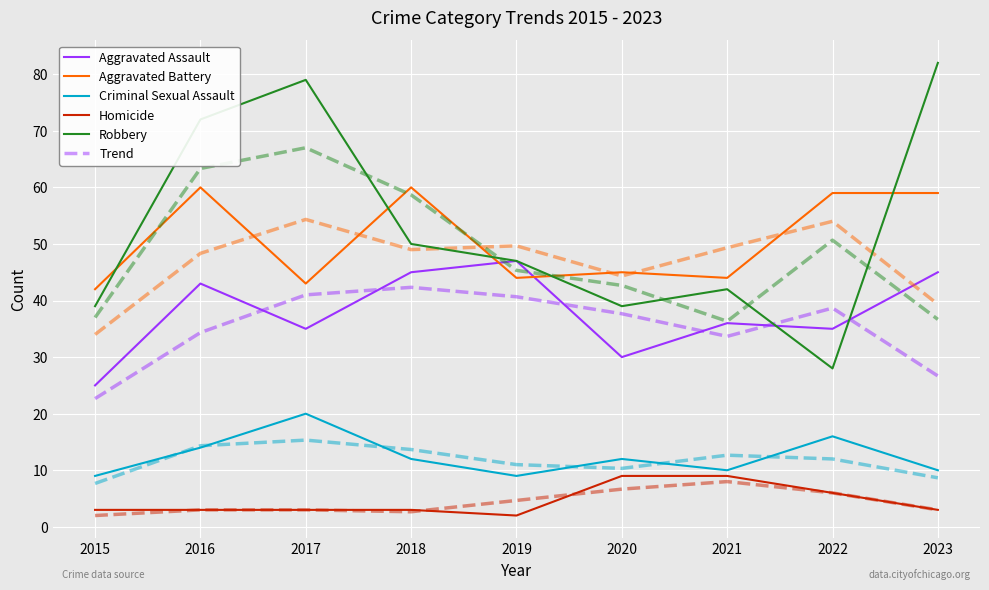

What is the total value across all series at 2022?

305.3